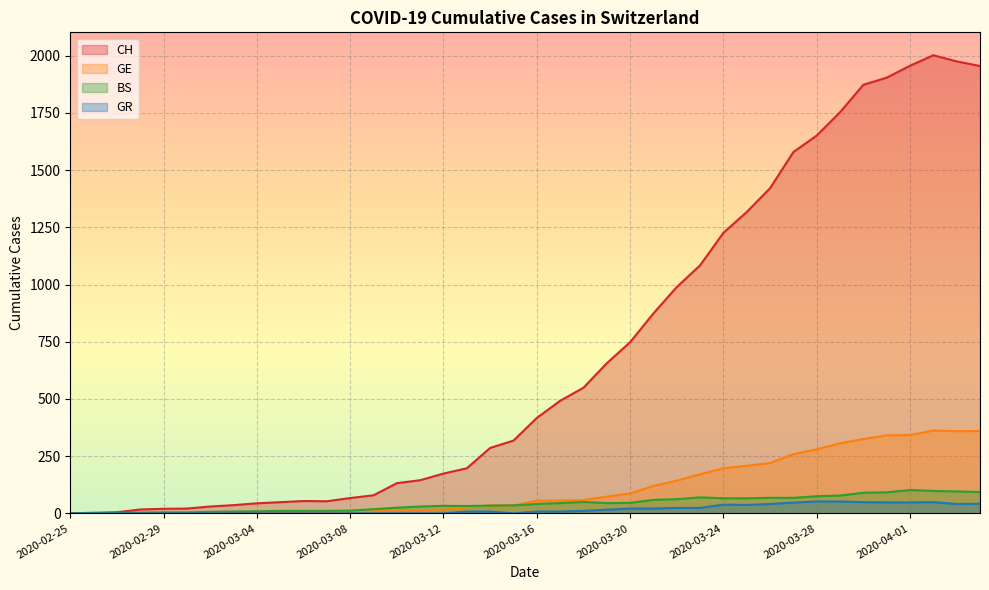

True or false: CH and GR intersect in this chart.

False